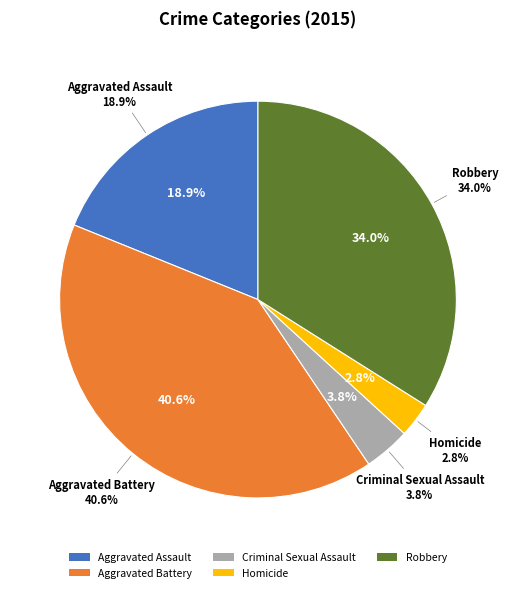

What is the largest slice in the pie chart?

Aggravated Battery